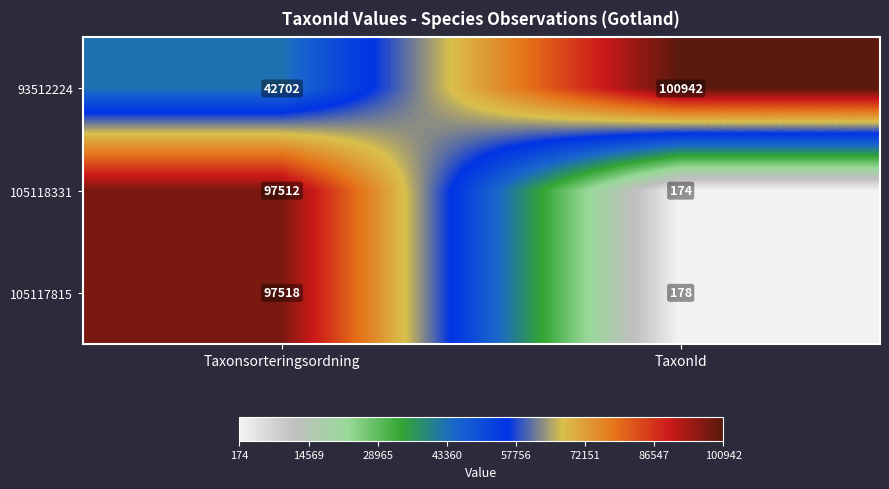

Which series has the largest total across all categories?

93512224